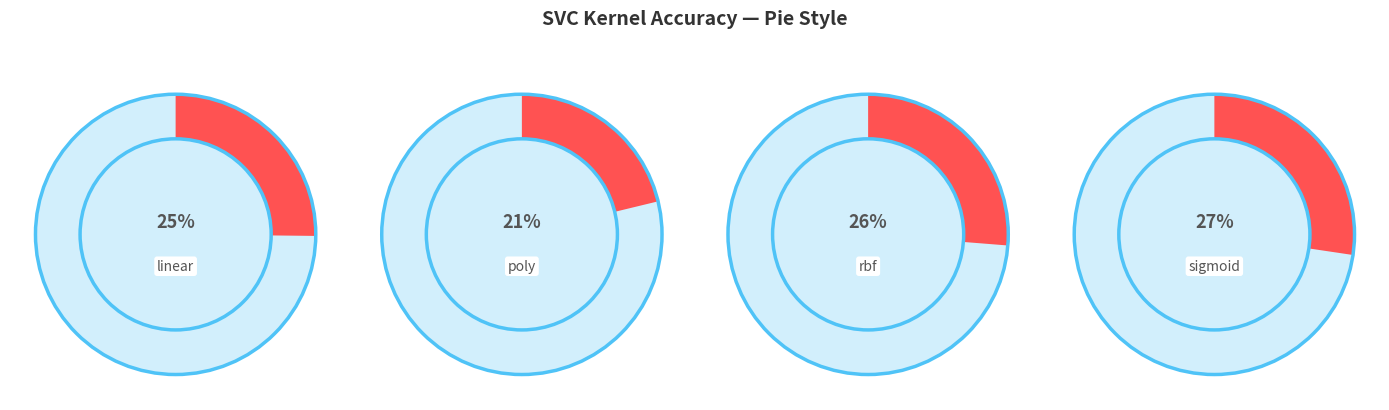

Is there any slice that represents more than half of the pie?

No